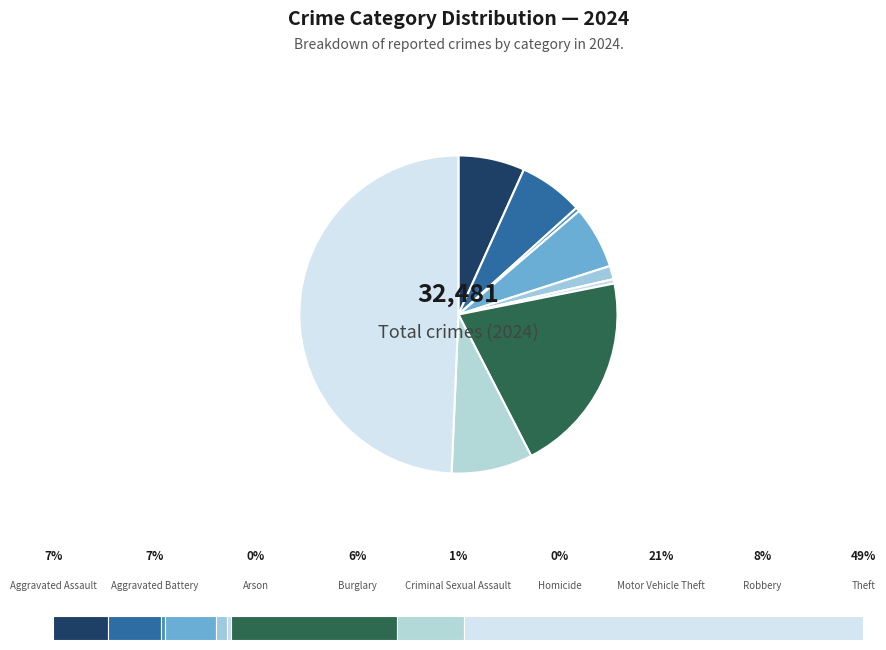

What is the ratio of the value at Arson to the value at Burglary?

0.1